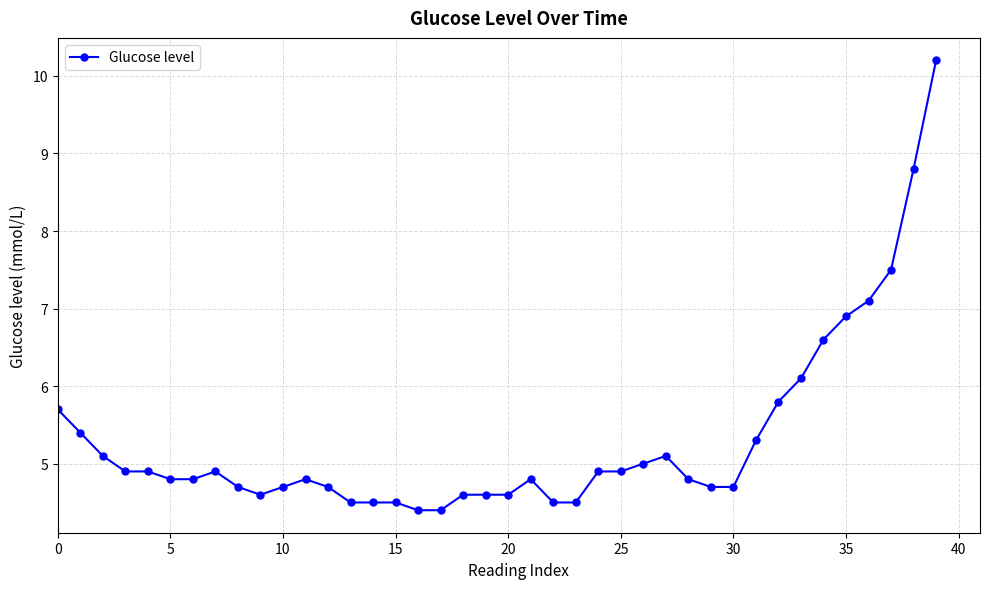

What is the maximum value shown in the chart?

10.2